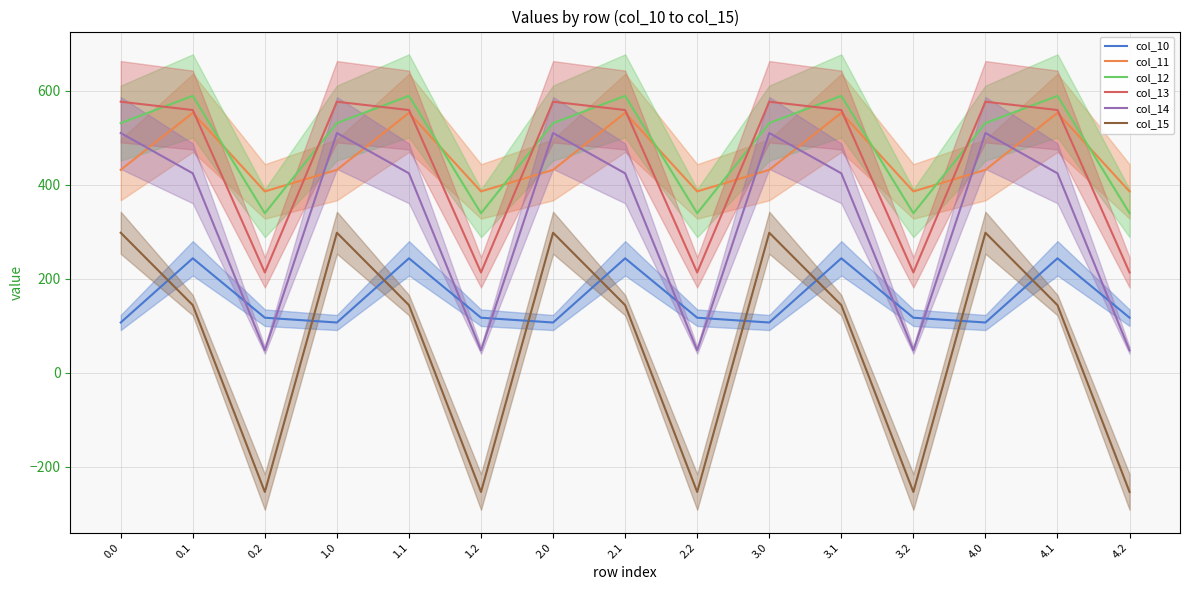

Reading right to left, transcribe all the data shown in this chart.

col_10: 4.2=117.3	4.1=243.7	4.0=107.1	3.2=117.3	3.1=243.7	3.0=107.1	2.2=117.3	2.1=243.7	2.0=107.1	1.2=117.3	1.1=243.7	1.0=107.1	0.2=117.3	0.1=243.7	0.0=107.1
col_11: 4.2=386.0	4.1=553.2	4.0=431.9	3.2=386.0	3.1=553.2	3.0=431.9	2.2=386.0	2.1=553.2	2.0=431.9	1.2=386.0	1.1=553.2	1.0=431.9	0.2=386.0	0.1=553.2	0.0=431.9
col_12: 4.2=339.6	4.1=589.3	4.0=531.4	3.2=339.6	3.1=589.3	3.0=531.4	2.2=339.6	2.1=589.3	2.0=531.4	1.2=339.6	1.1=589.3	1.0=531.4	0.2=339.6	0.1=589.3	0.0=531.4
col_13: 4.2=213.6	4.1=559.1	4.0=576.8	3.2=213.6	3.1=559.1	3.0=576.8	2.2=213.6	2.1=559.1	2.0=576.8	1.2=213.6	1.1=559.1	1.0=576.8	0.2=213.6	0.1=559.1	0.0=576.8
col_14: 4.2=47.9	4.1=424.5	4.0=510.3	3.2=47.9	3.1=424.5	3.0=510.3	2.2=47.9	2.1=424.5	2.0=510.3	1.2=47.9	1.1=424.5	1.0=510.3	0.2=47.9	0.1=424.5	0.0=510.3
col_15: 4.2=-253.4	4.1=144.0	4.0=298.1	3.2=-253.4	3.1=144.0	3.0=298.1	2.2=-253.4	2.1=144.0	2.0=298.1	1.2=-253.4	1.1=144.0	1.0=298.1	0.2=-253.4	0.1=144.0	0.0=298.1